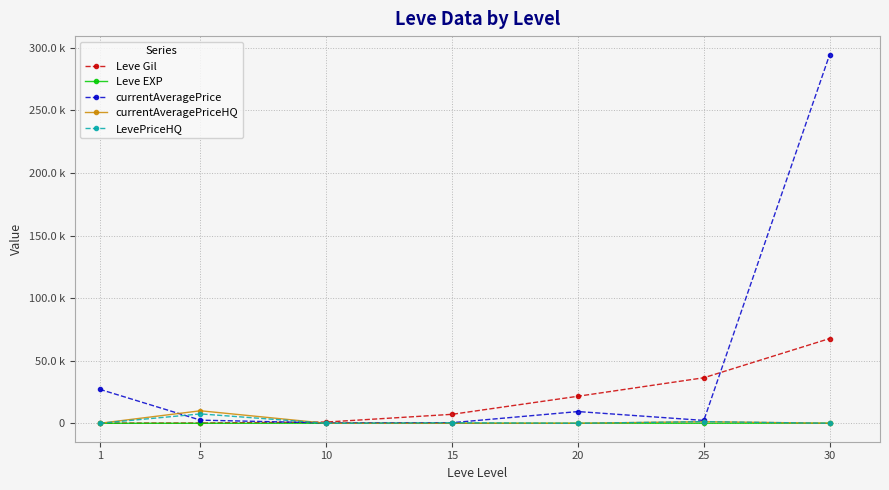

True or false: Leve Gil has more than 2 points higher than both neighbors.

False